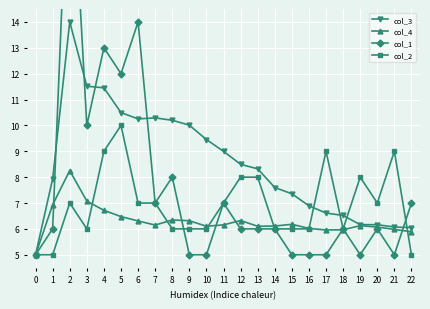

Is it true that col_1 equals 2.5 at 11?

False